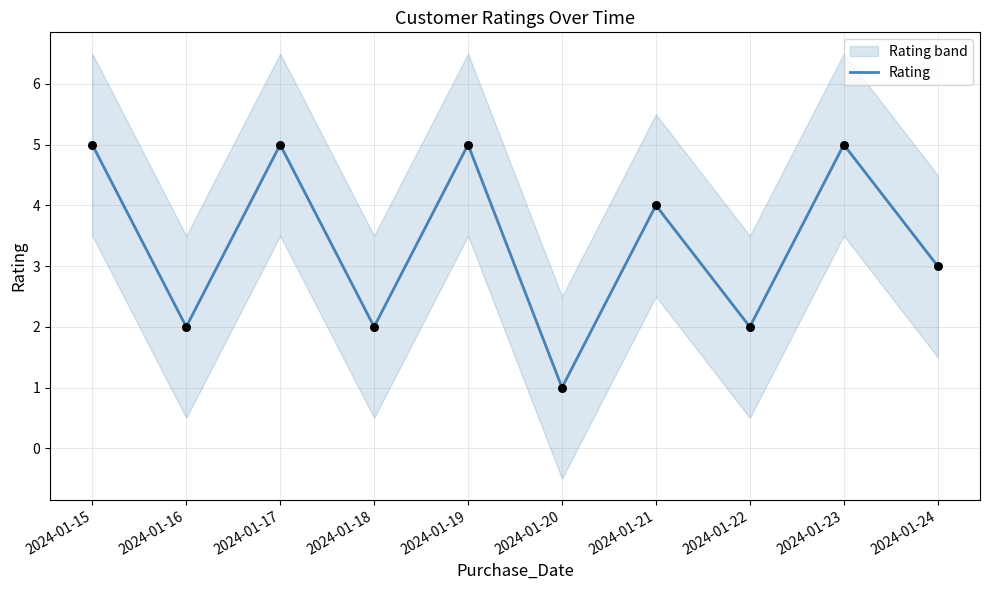

Which has a higher value, 2024-01-17 or 2024-01-15?

2024-01-17